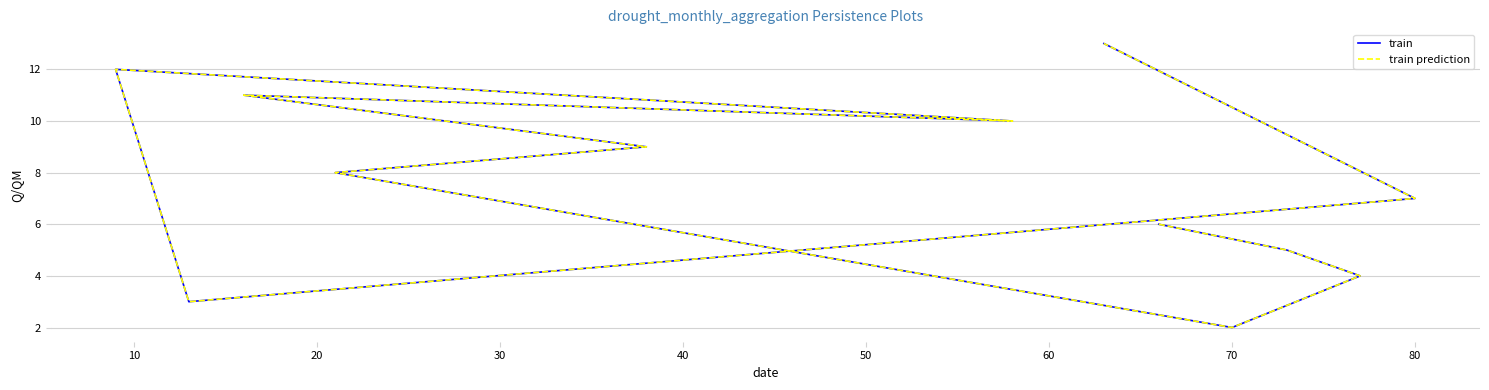

True or false: train prediction and train cross at least once.

False